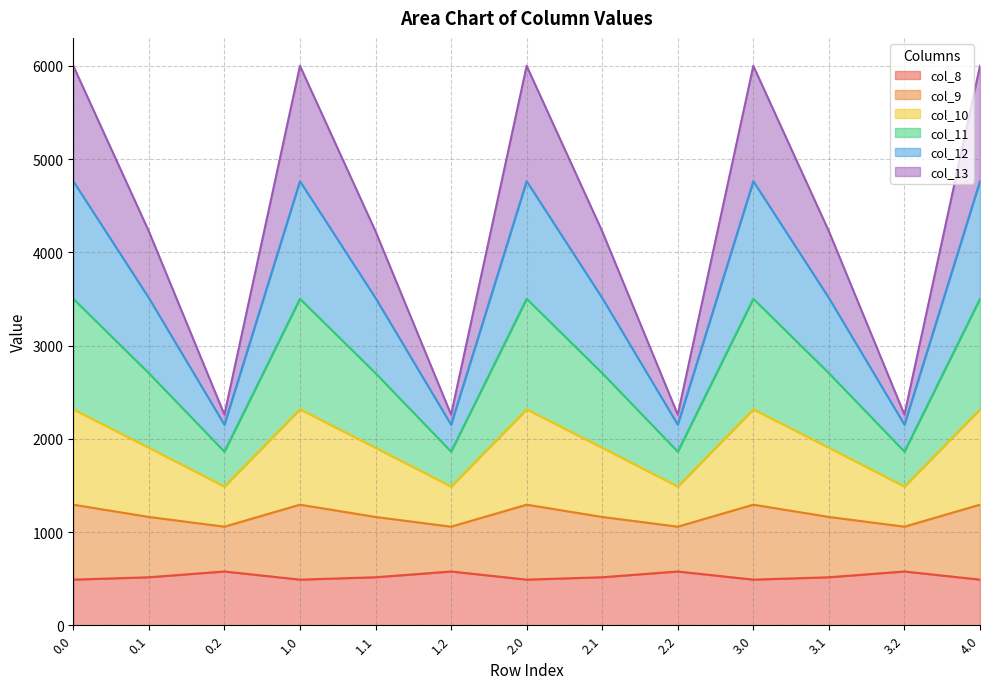

The value of col_8 at 2.1 is 514.8. True or false?

True